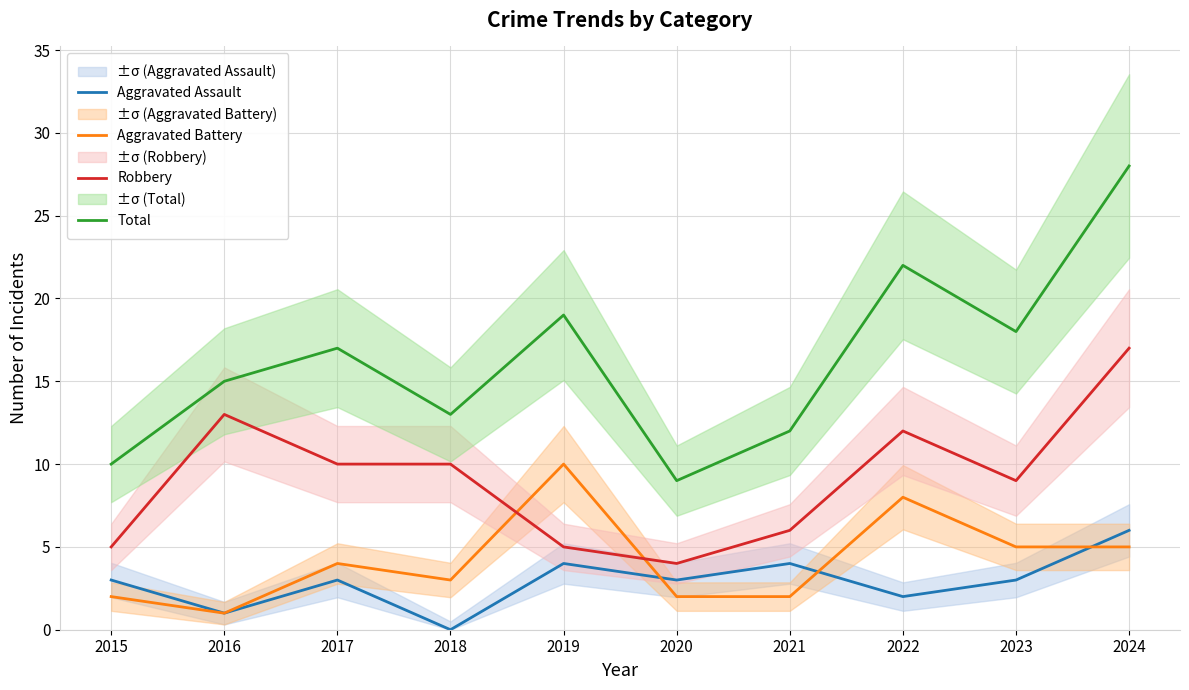

Reading left to right, list all the values displayed in this chart.

Aggravated Assault: 3	1	3	0	4	3	4	2	3	6
Aggravated Battery: 2	1	4	3	10	2	2	8	5	5
Robbery: 5	13	10	10	5	4	6	12	9	17
Total: 10	15	17	13	19	9	12	22	18	28